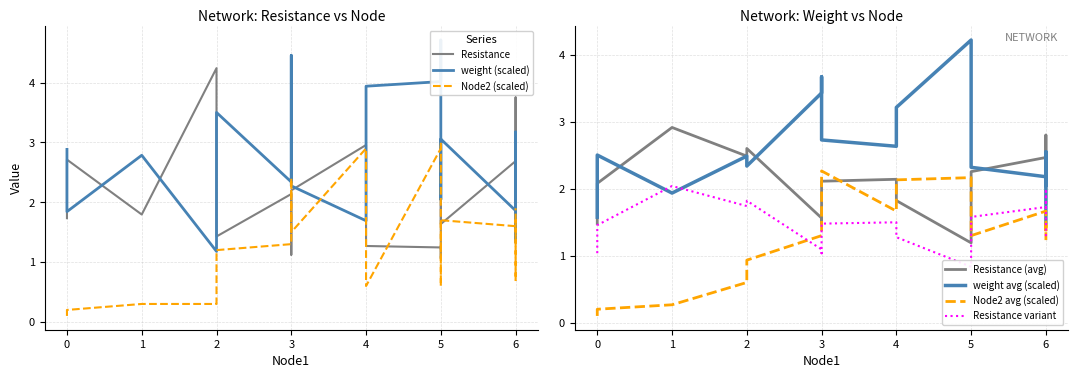

Which series has the largest range (max minus min)?

weight